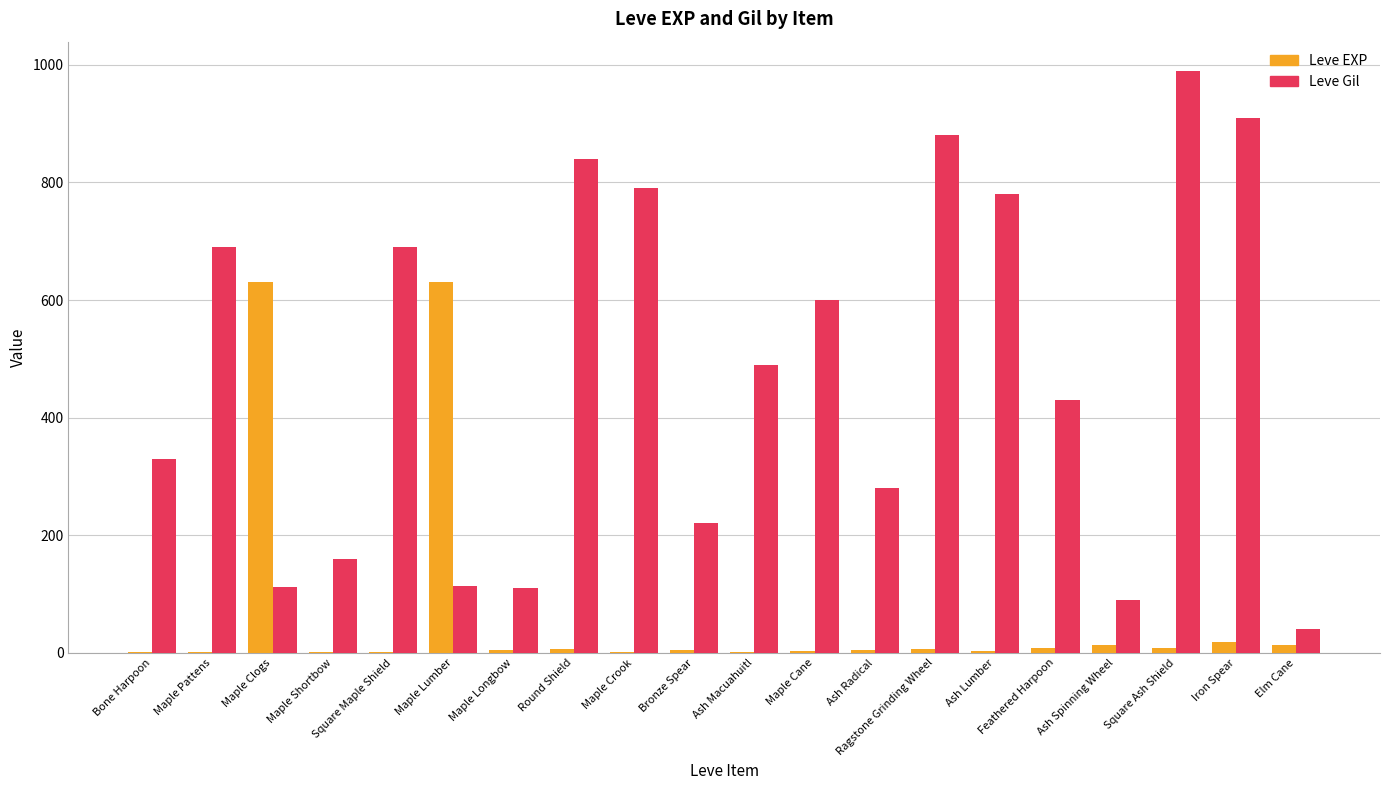

What is the sum of all Leve Gil values?

9545